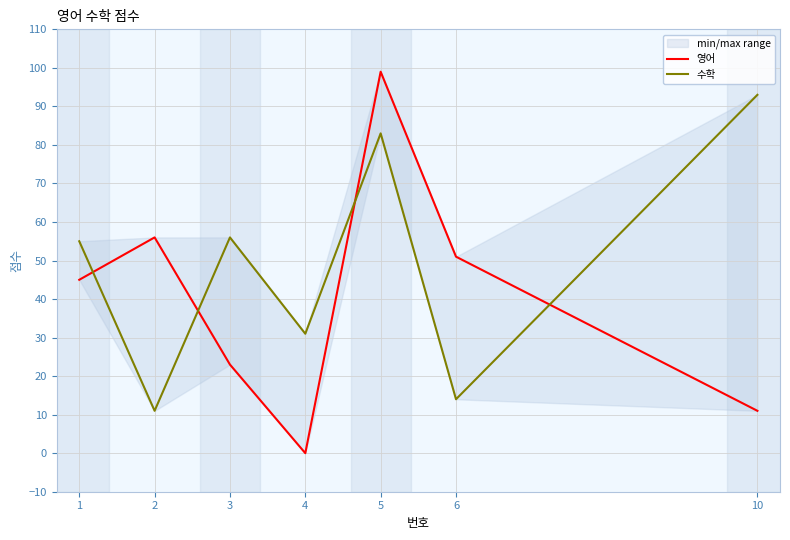

Which has a higher value, 3 or 10?

3